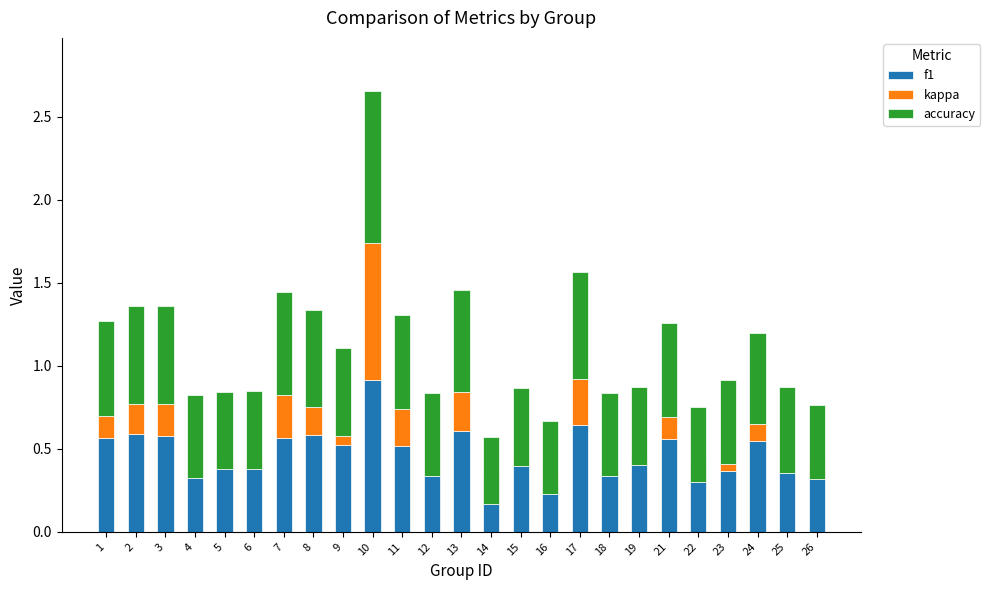

What are all the series names shown in the legend?

f1, kappa, accuracy